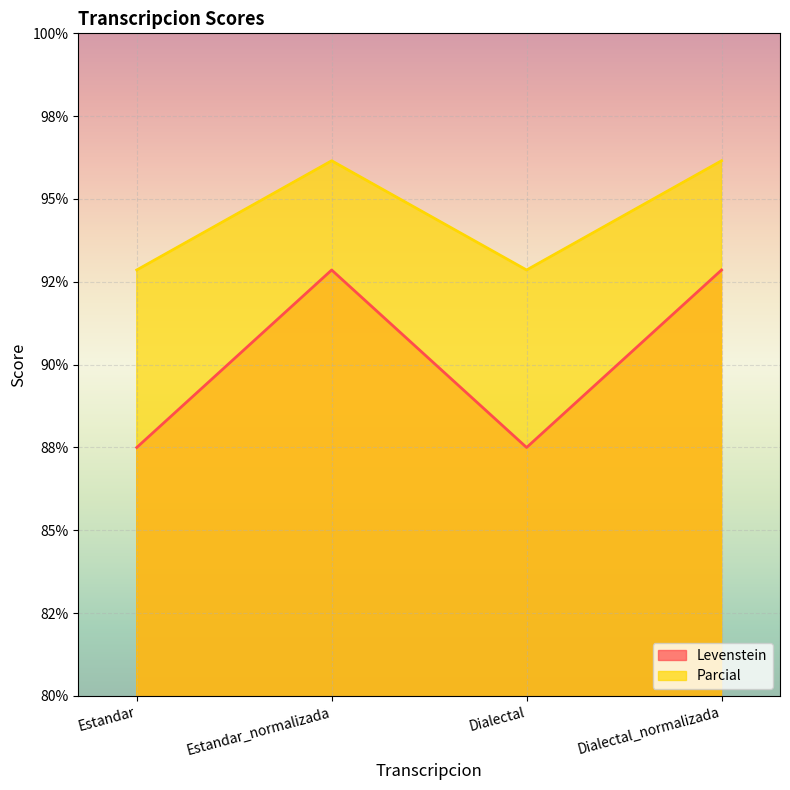

What is the spread (max minus min) of values at Estandar?

5.4